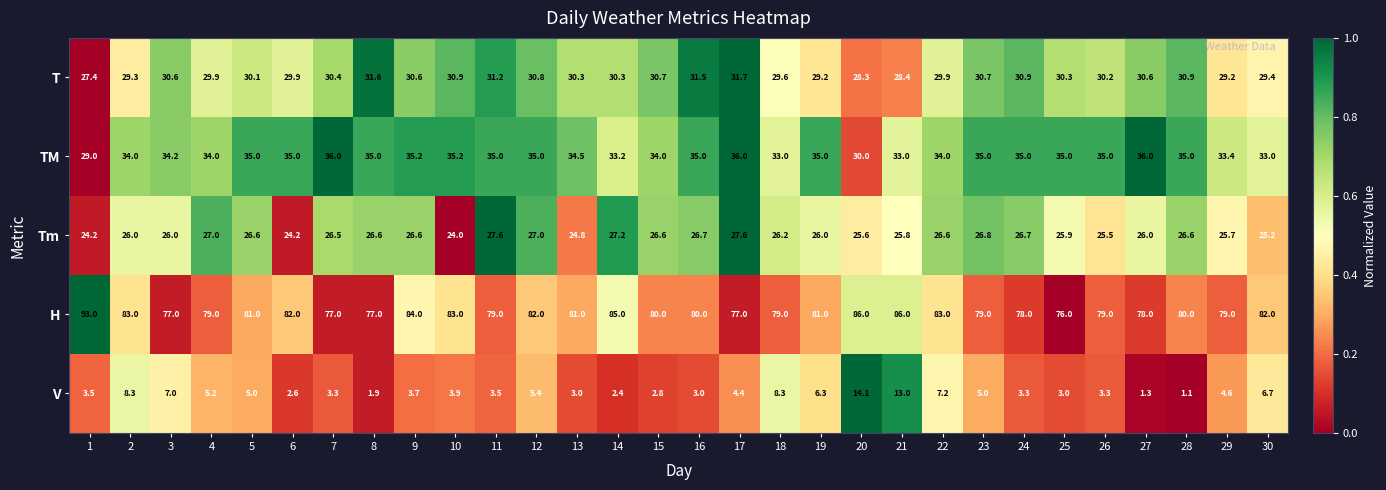

The value of V at 3 is 9.4. True or false?

False